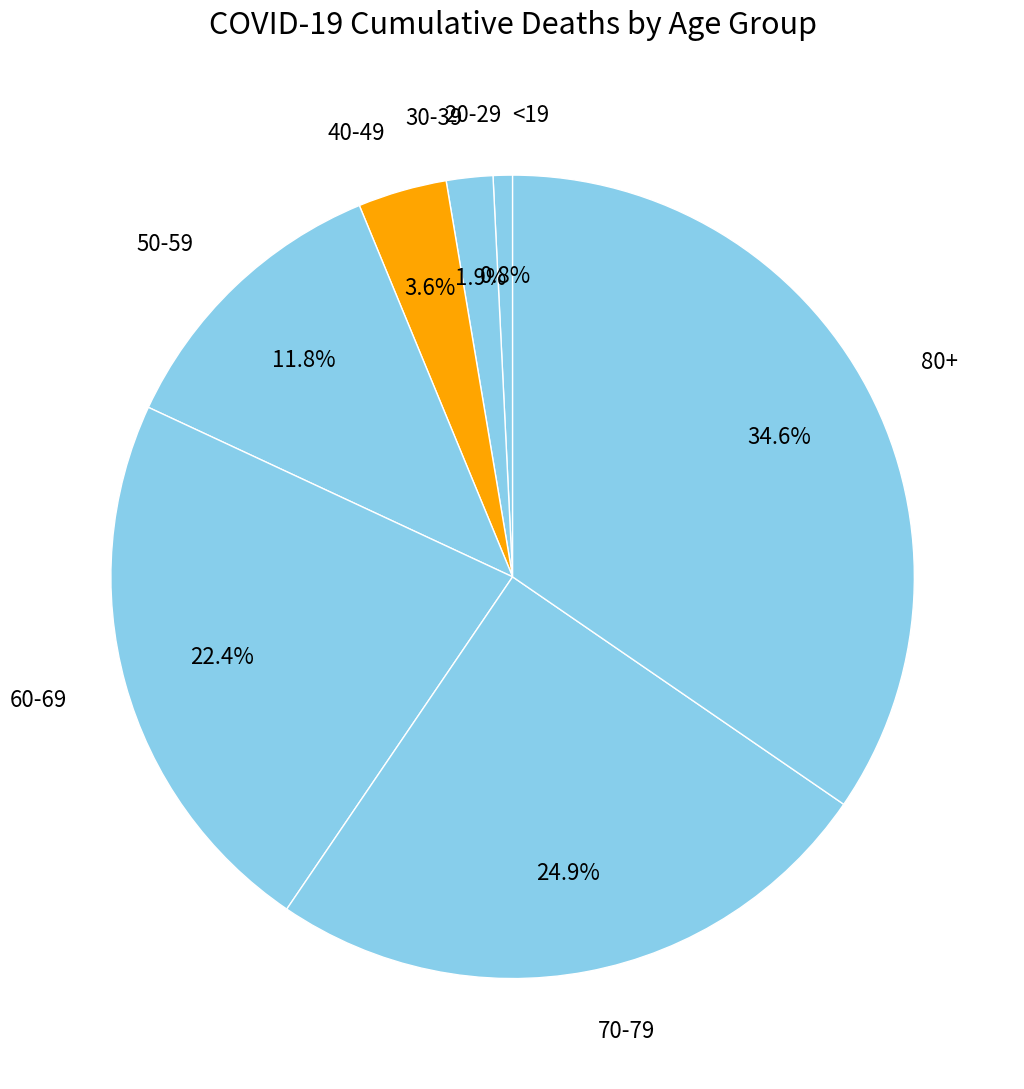

Between 30-39 and 80+, which is larger?

80+